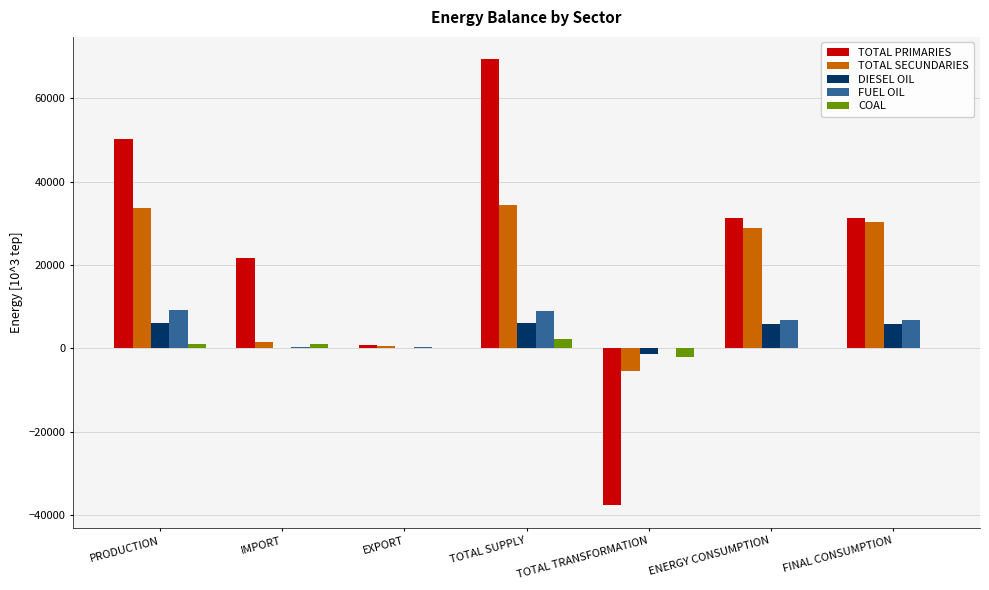

What is the highest value of the DIESEL OIL series?

6136.7